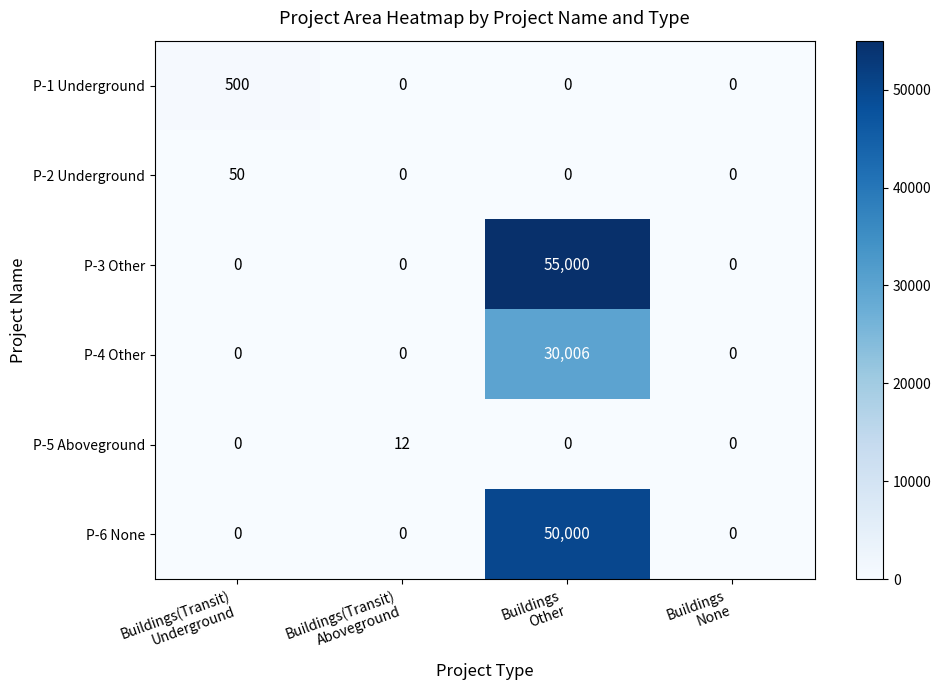

Count the number of data series in this chart.

6